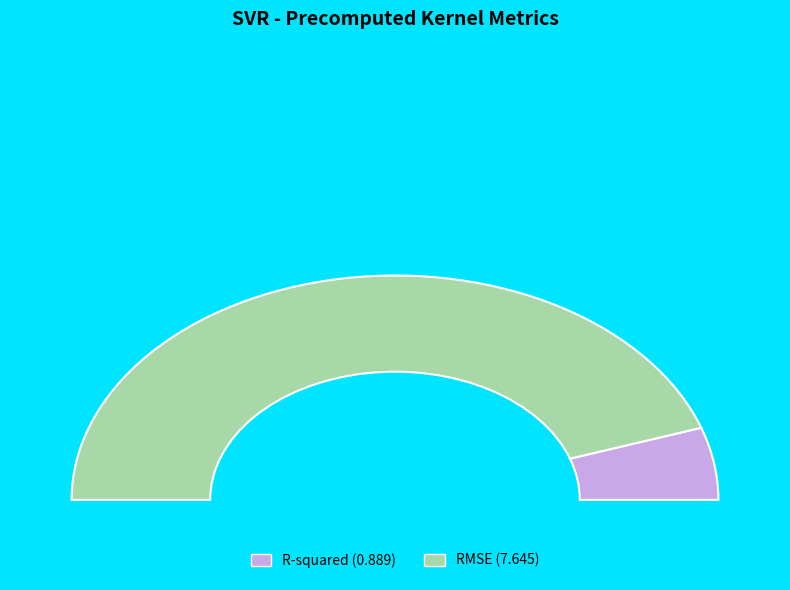

To the nearest percent, what portion does R-squared represent?

10%